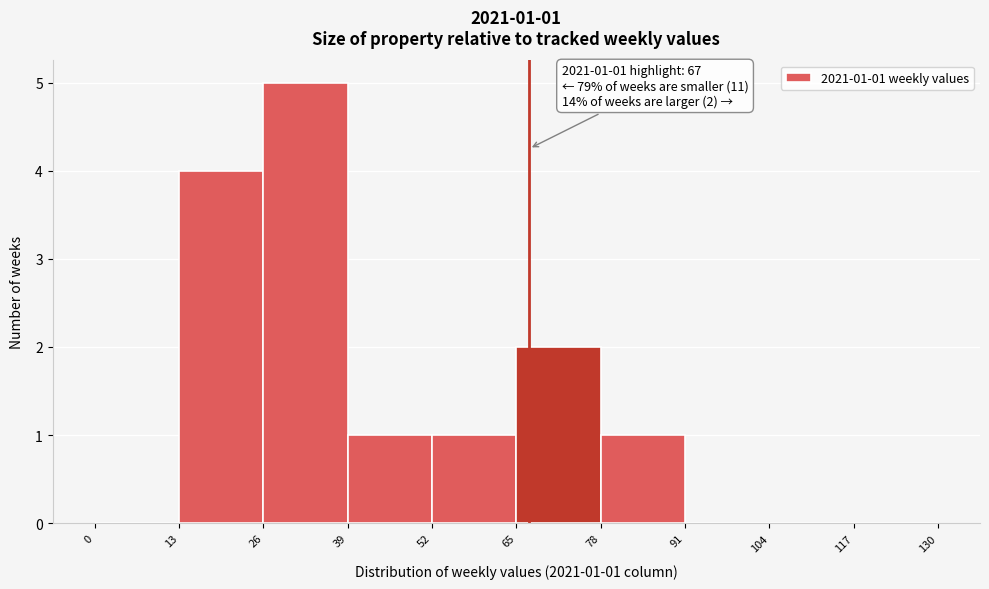

Which range on the x-axis has the tallest bar?

26 to 39